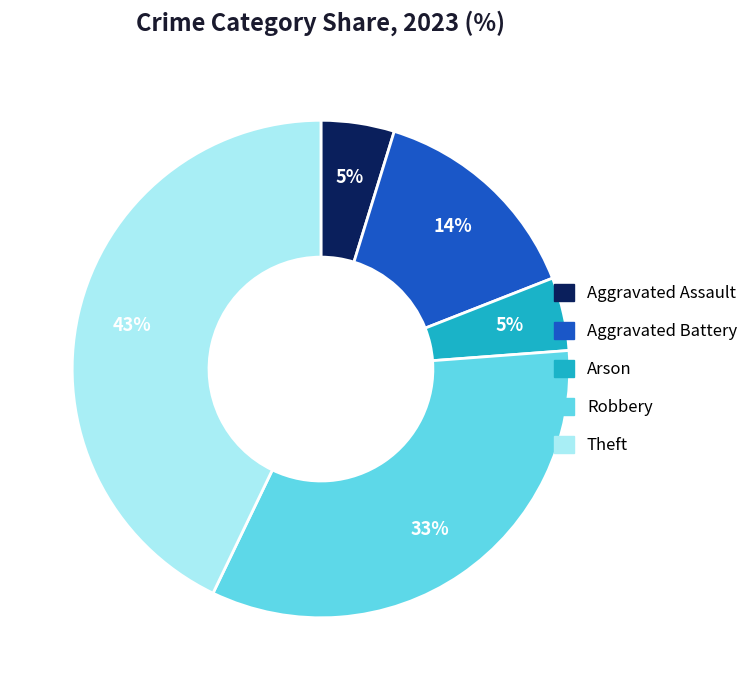

Approximately how many times larger is the value at Aggravated Battery compared to Robbery?

0.4